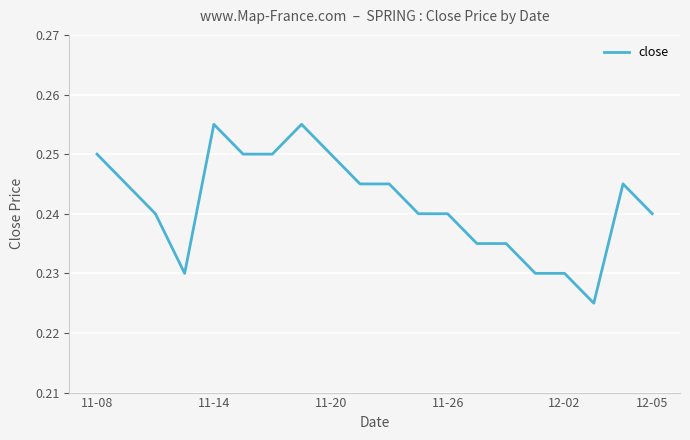

Where is the data nearest to the value 0?

17